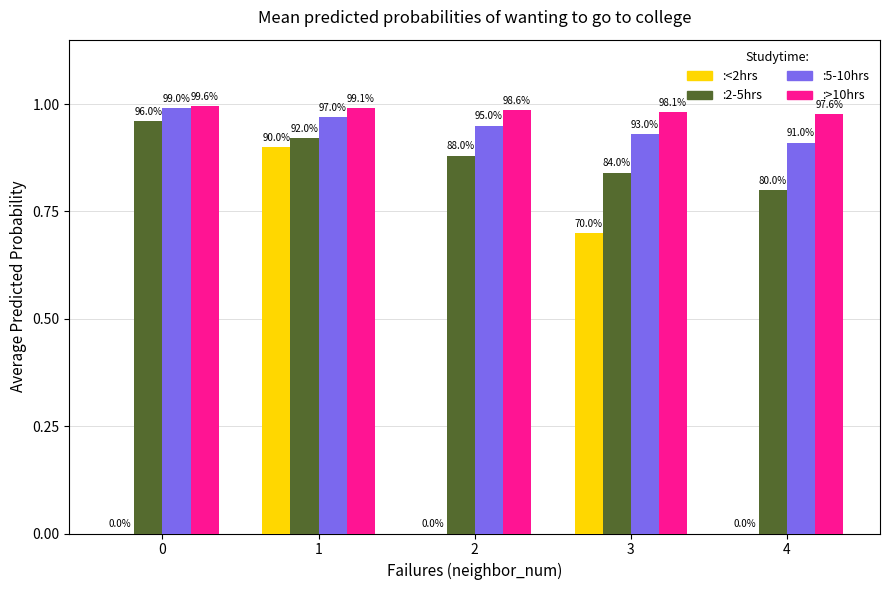

What is the greatest value displayed?

1.0